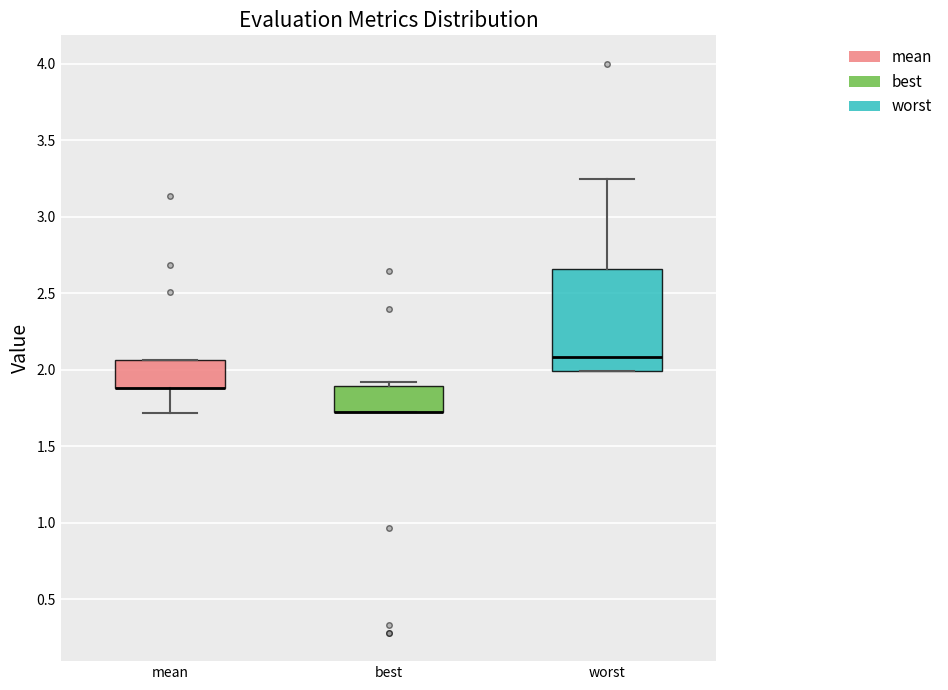

Comparing the boxes themselves (not the whiskers), which one is the tallest?

worst